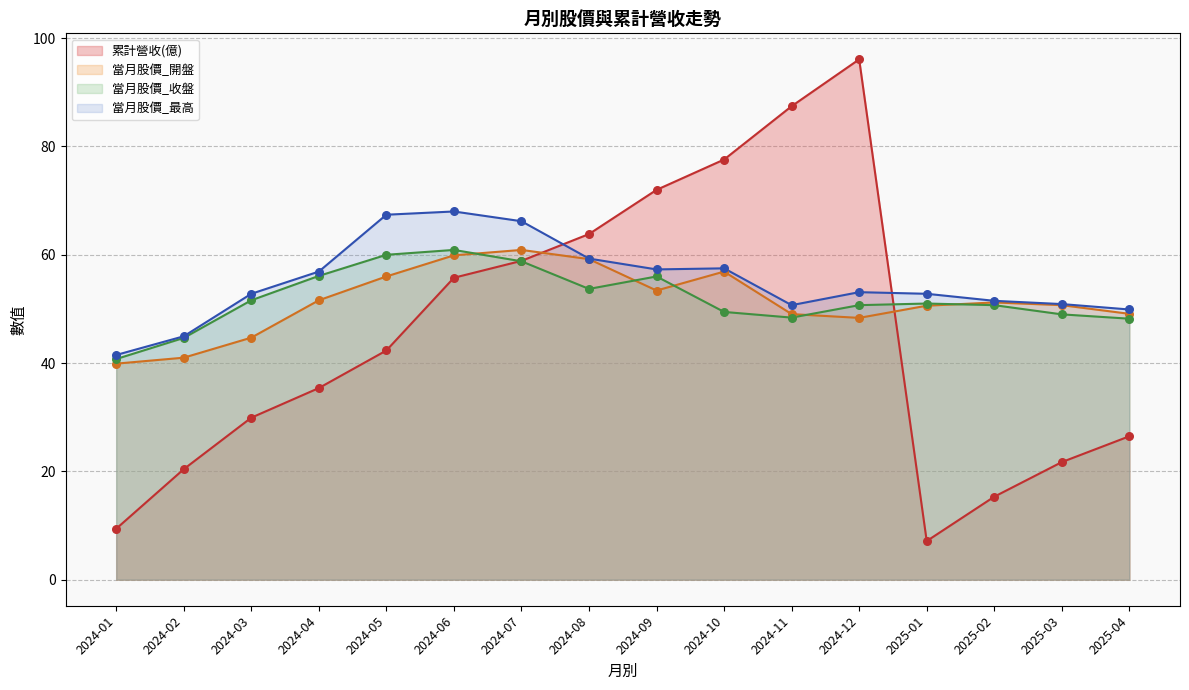

Which series has the widest spread of Y values?

累計營收(億)